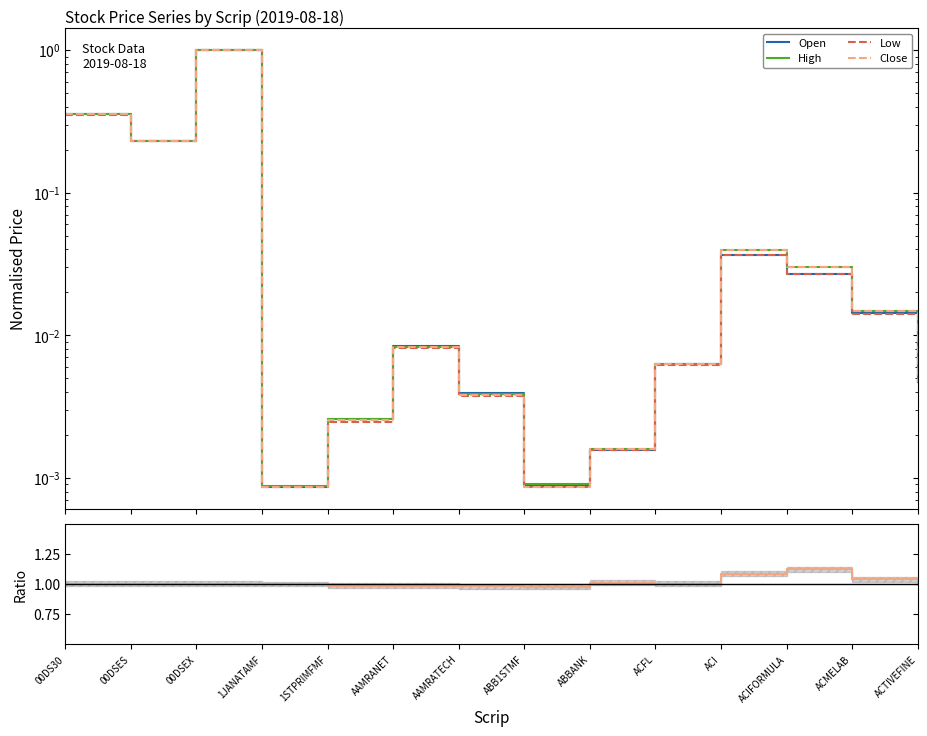

The value of High at 00DS30 is 0.5. True or false?

False